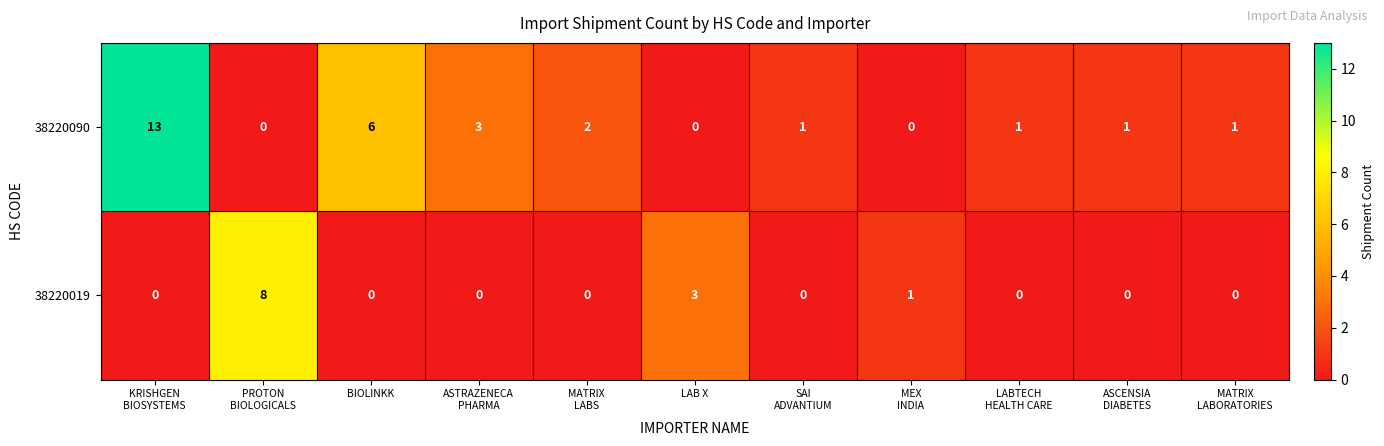

Rank the series by their maximum value, from highest to lowest.

38220090, 38220019